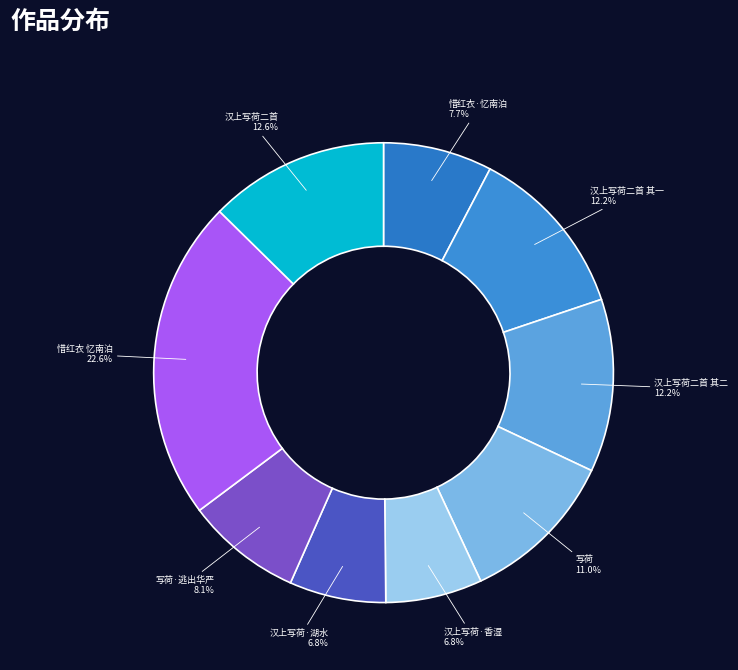

To the nearest percent, what is the difference between the largest and smallest slice percentages?

16%